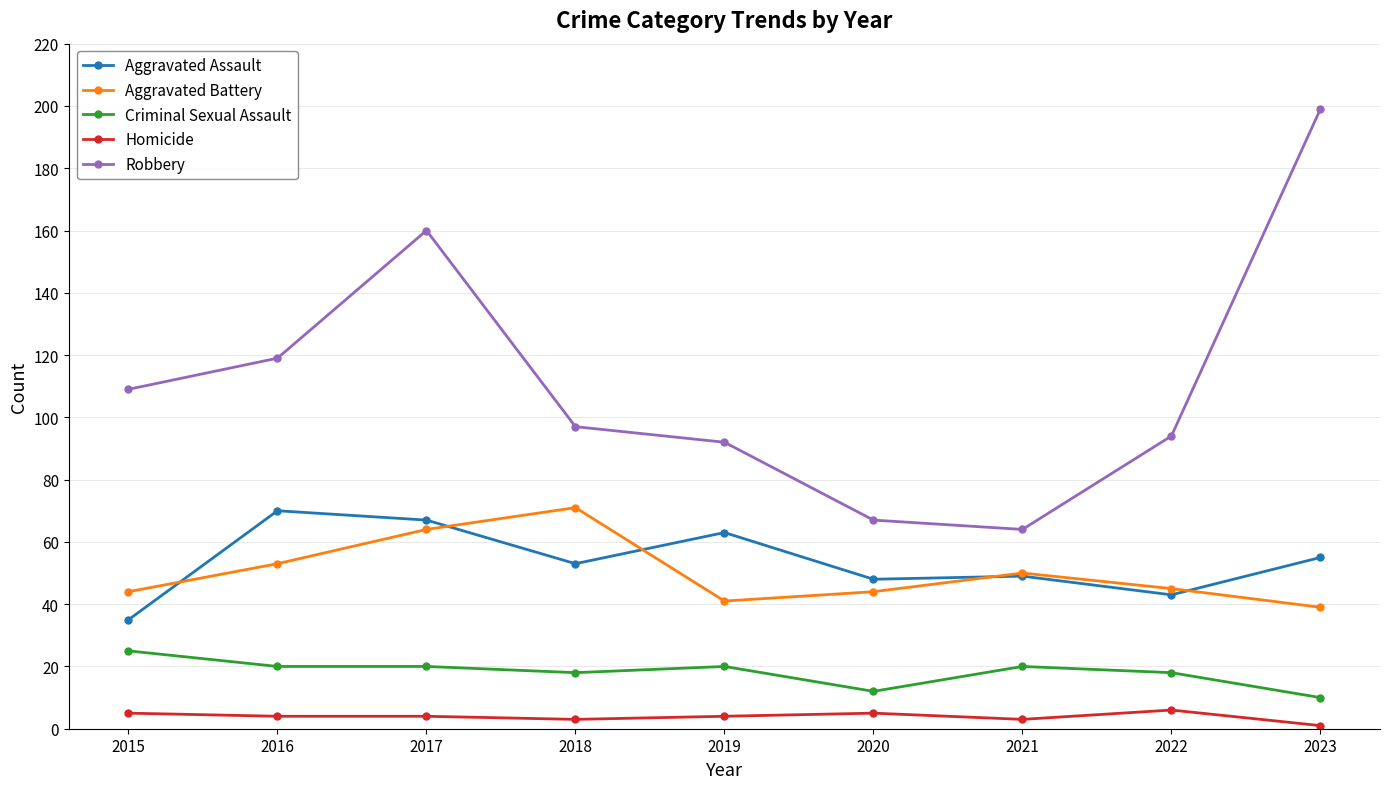

What is the average value of the Aggravated Assault series?

54